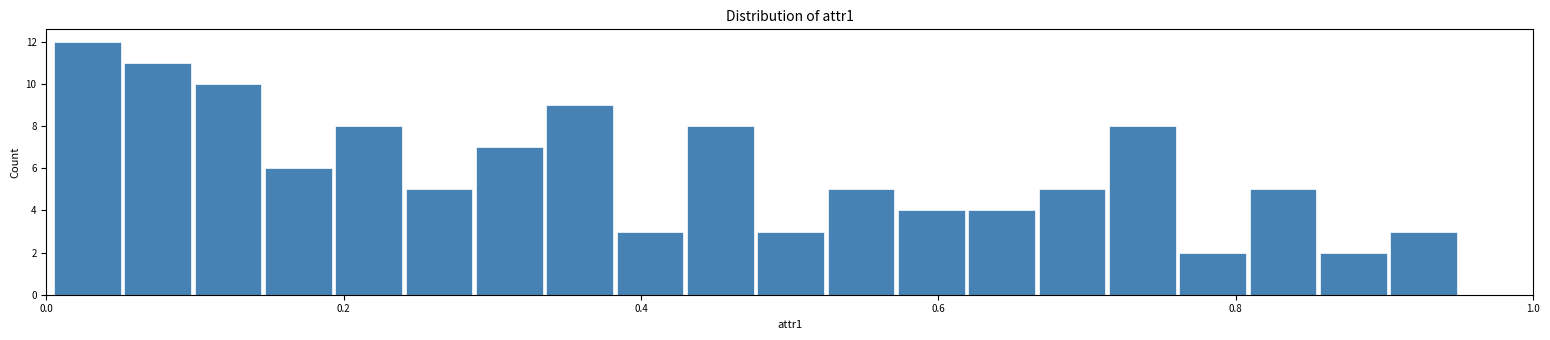

Around what value on the x-axis is the tallest bar? Give the approximate position of its centre, as read against the axis.

0.02